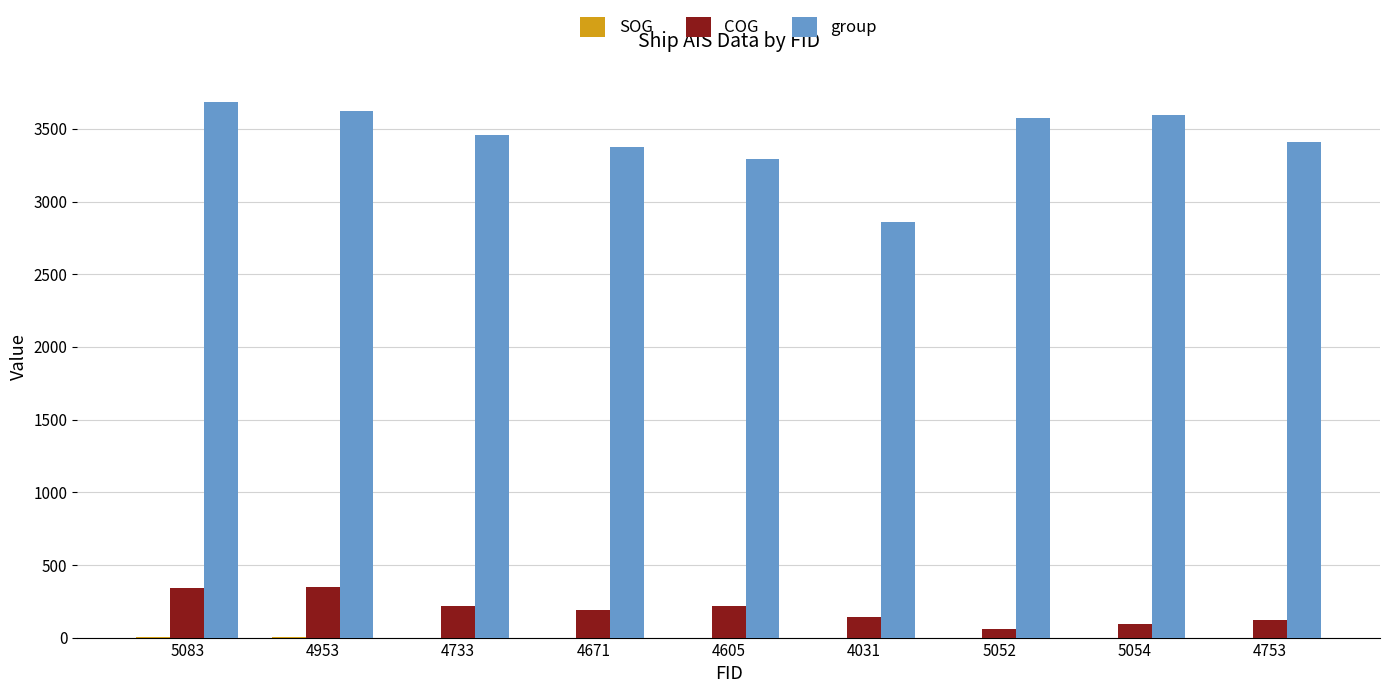

The group series shows 3375.0 at 4671. True or false?

True